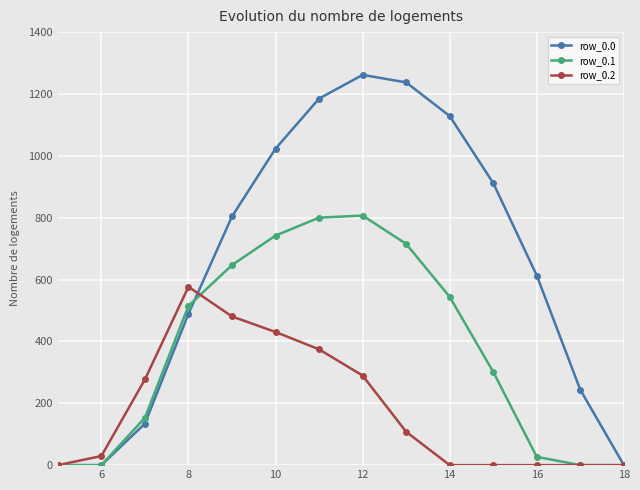

List the series in order of their peak value, lowest first.

row_0.2, row_0.1, row_0.0